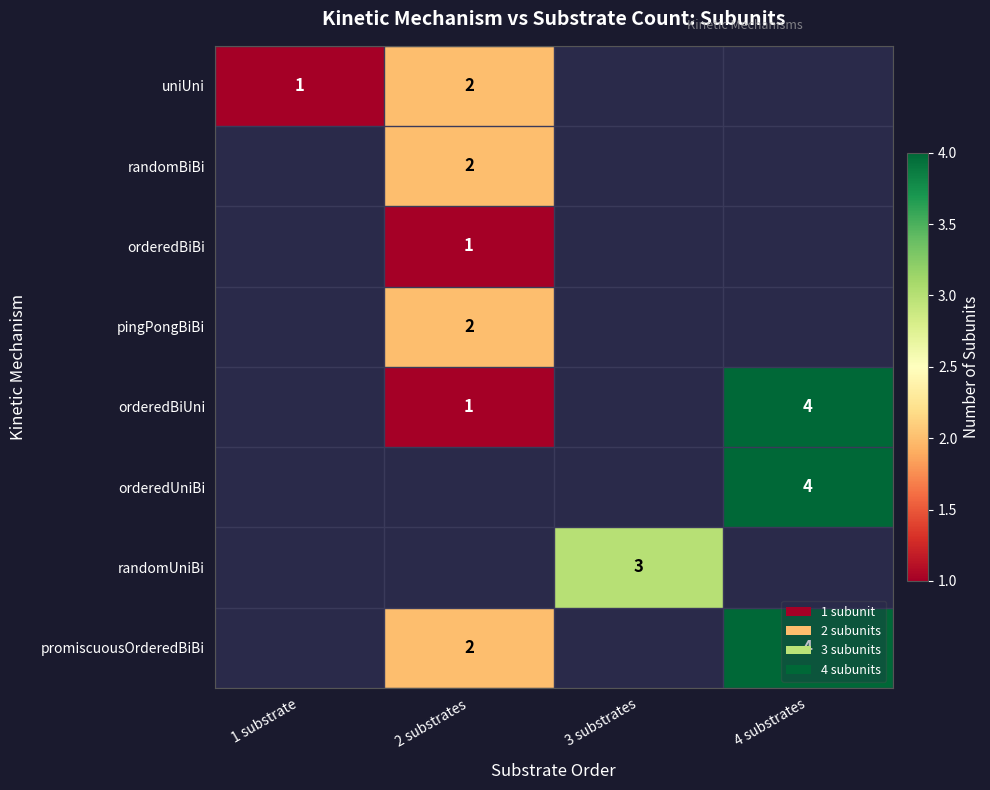

What is the minimum value shown in the chart?

1.0